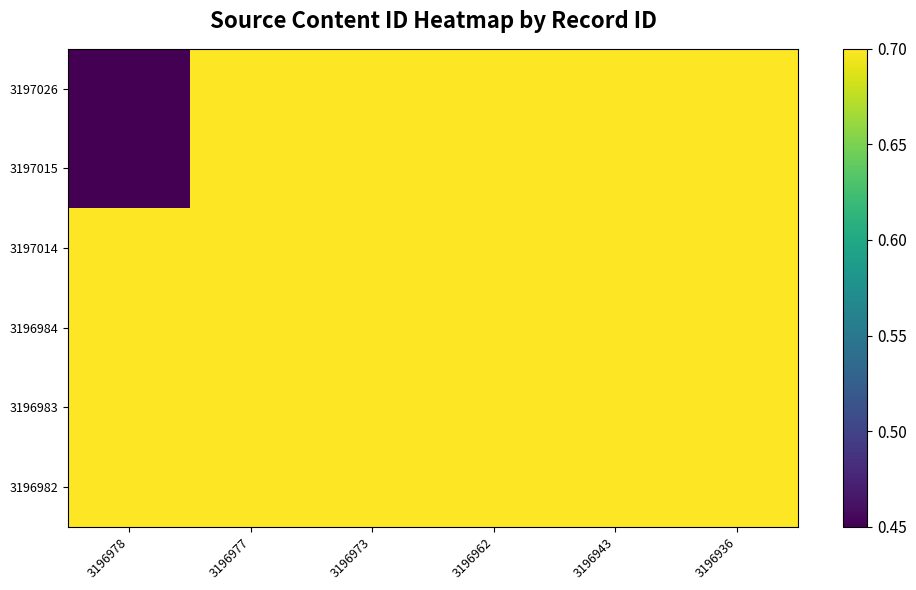

Which series has the largest total across all categories?

3197014